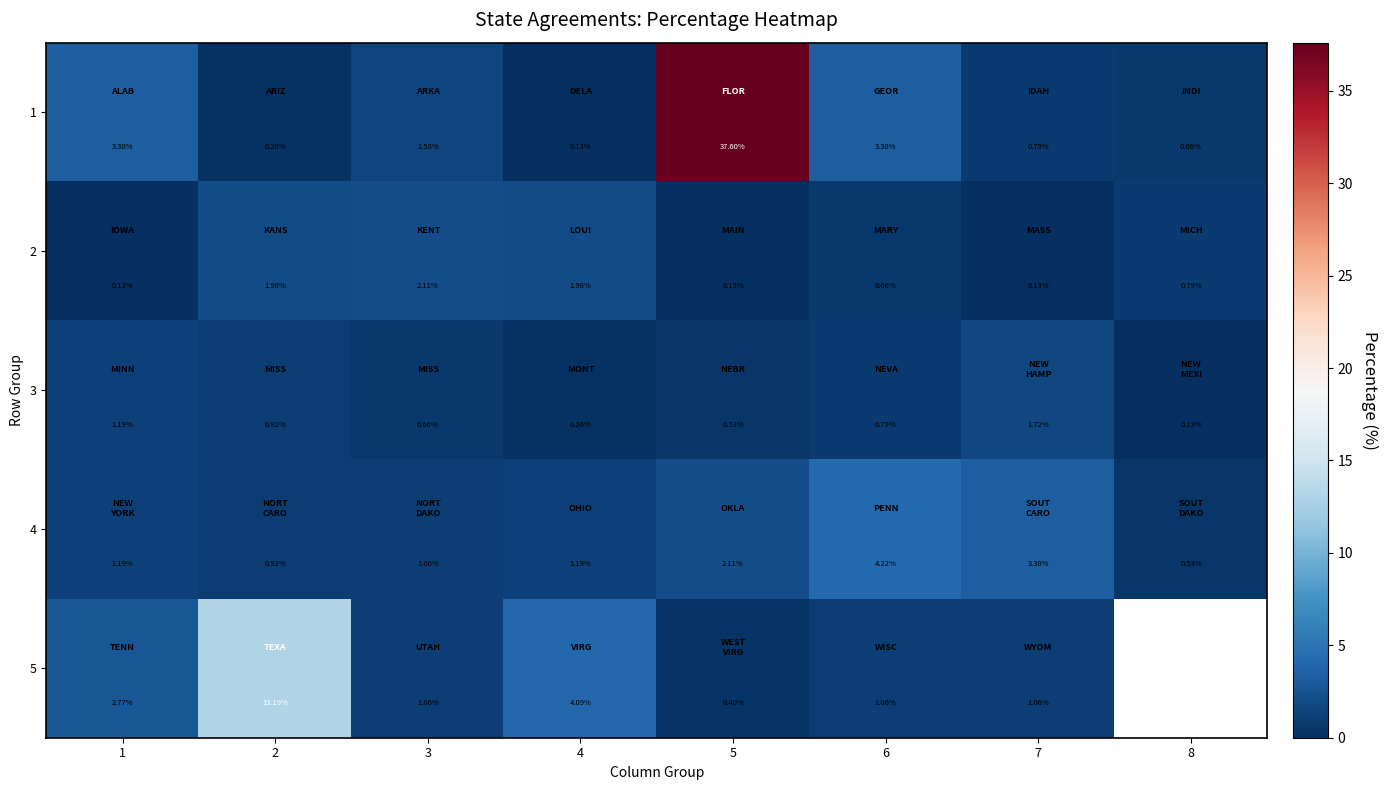

Which category has the highest value in the 3 series?

7